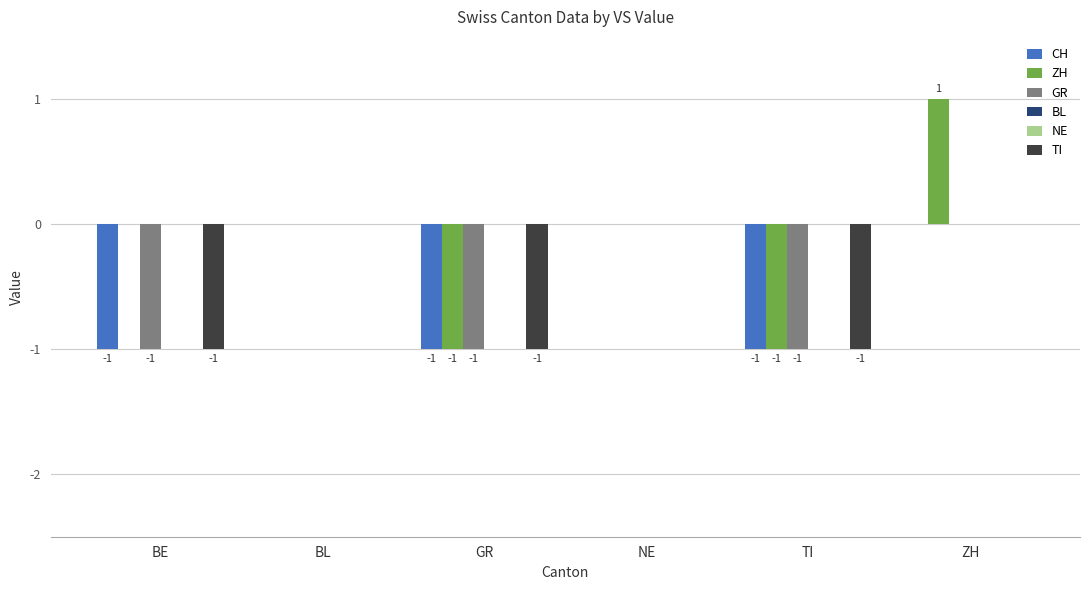

The value of ZH at BE is 0. True or false?

True